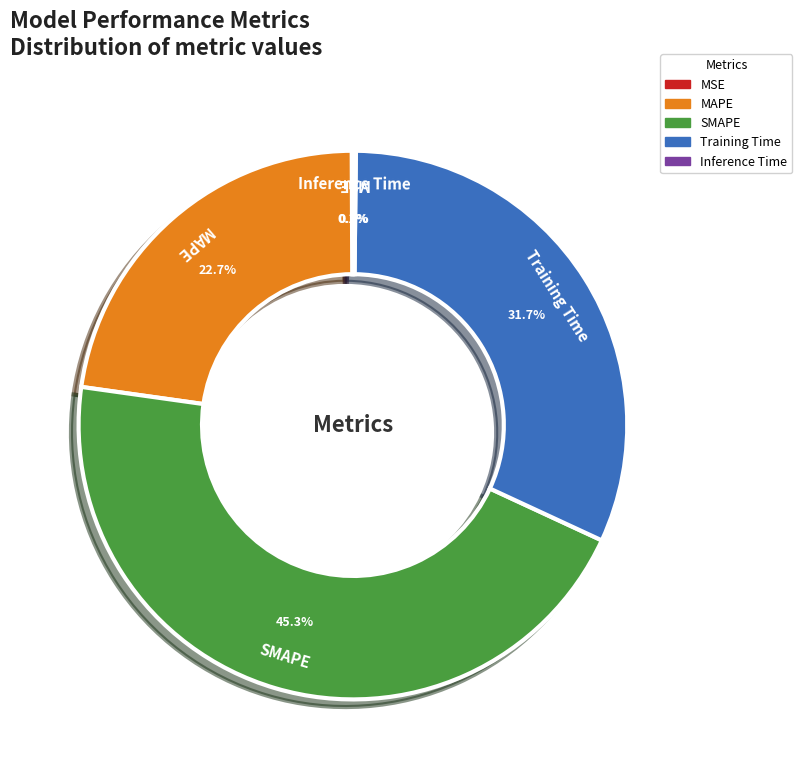

To the nearest percent, what is the combined percentage of SMAPE and Training Time?

77%